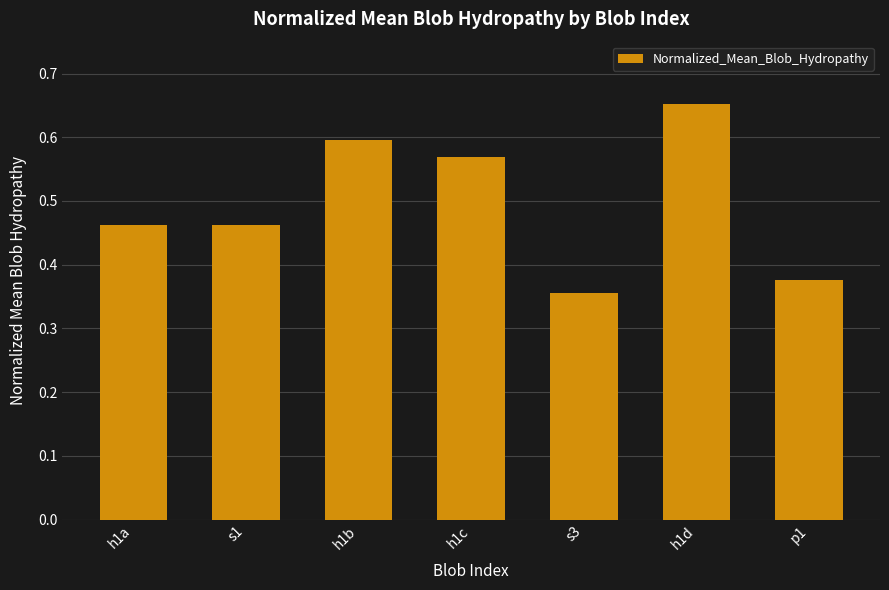

Which label corresponds to the largest value in the chart?

h1d